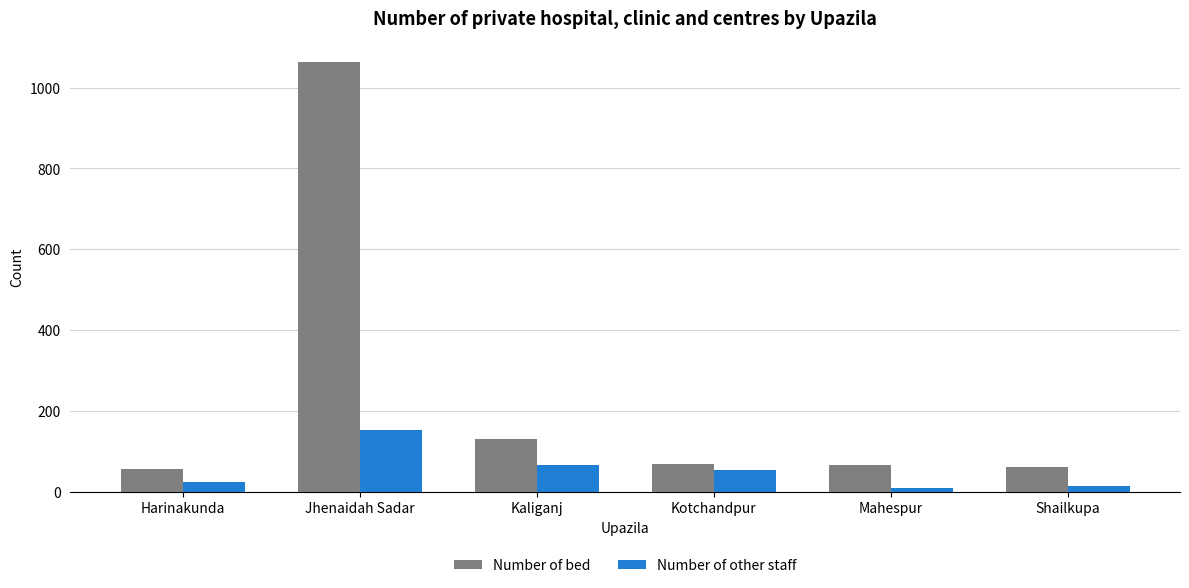

What is the difference between the highest and lowest values at Harinakunda?

32